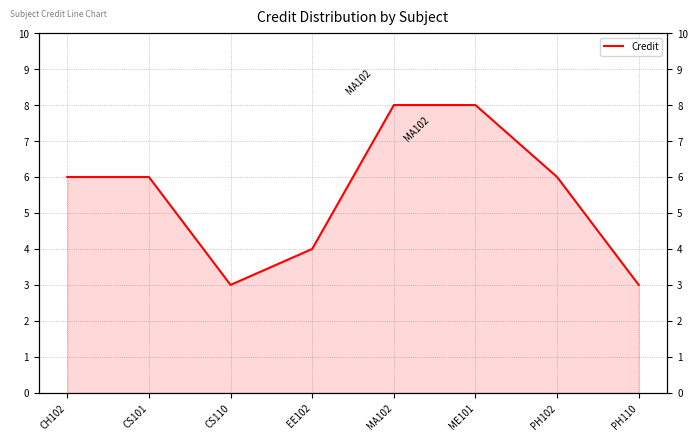

Where does the data first go above 6?

MA102